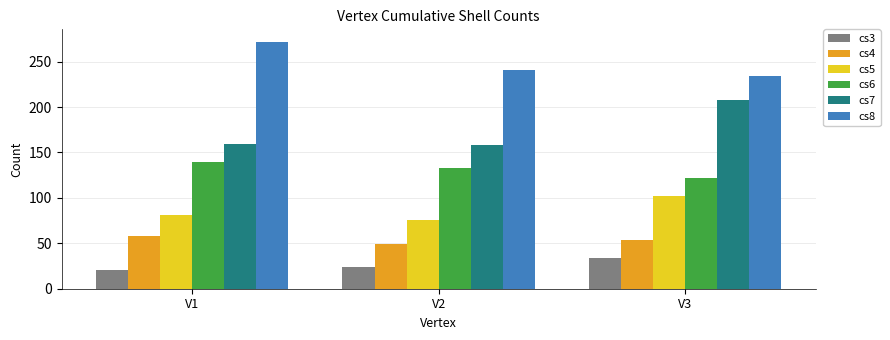

What is the sum of the cs4 values at V3 and V1?

112